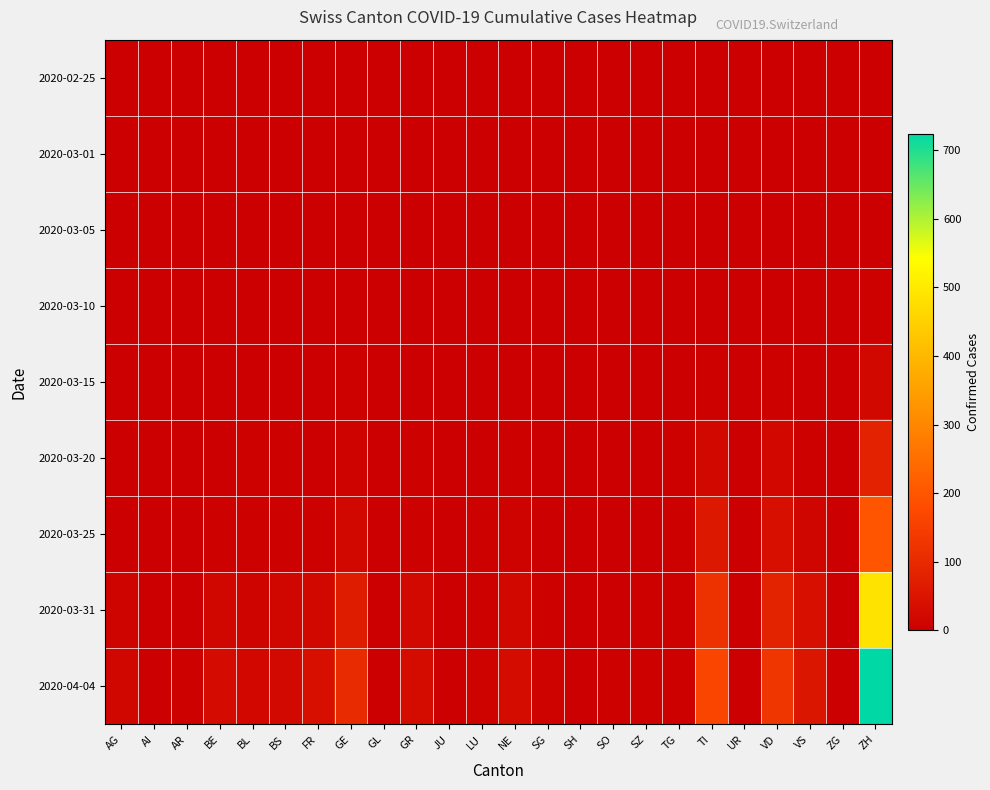

At how many categories does at least one series exceed 423?

1